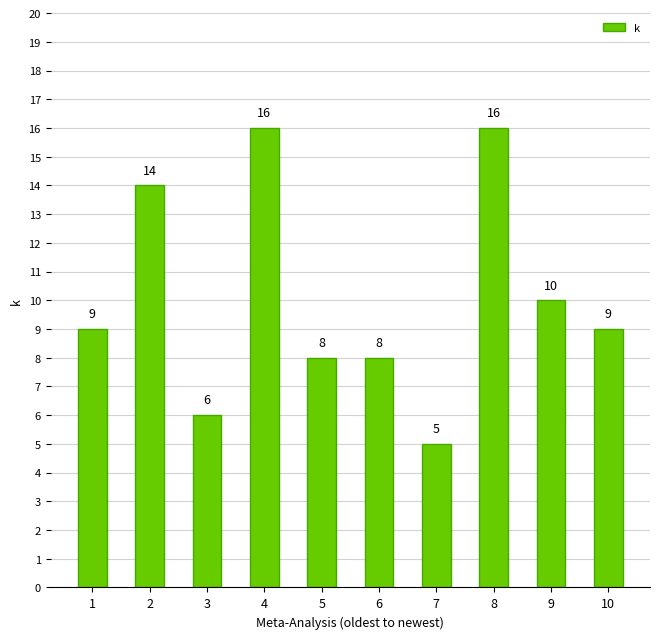

The value at 1 is 9. True or false?

True